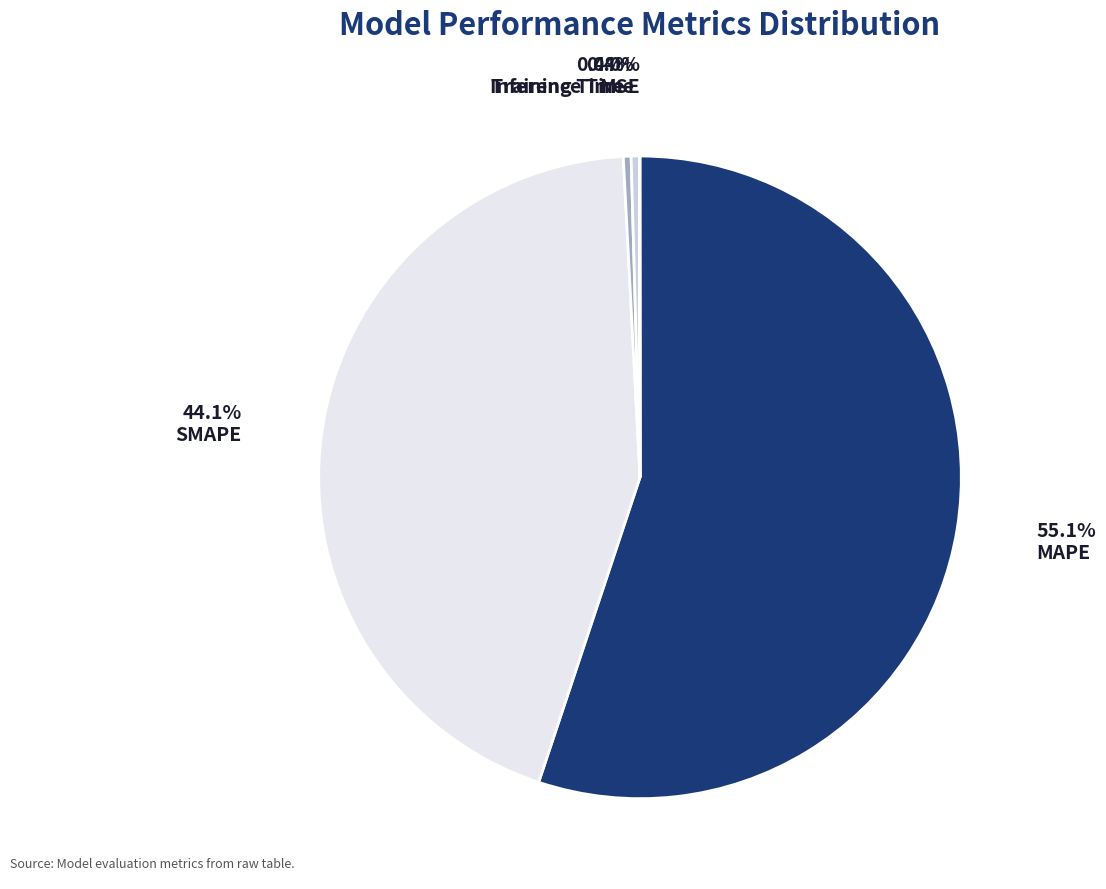

What is the largest slice in the pie chart?

MAPE